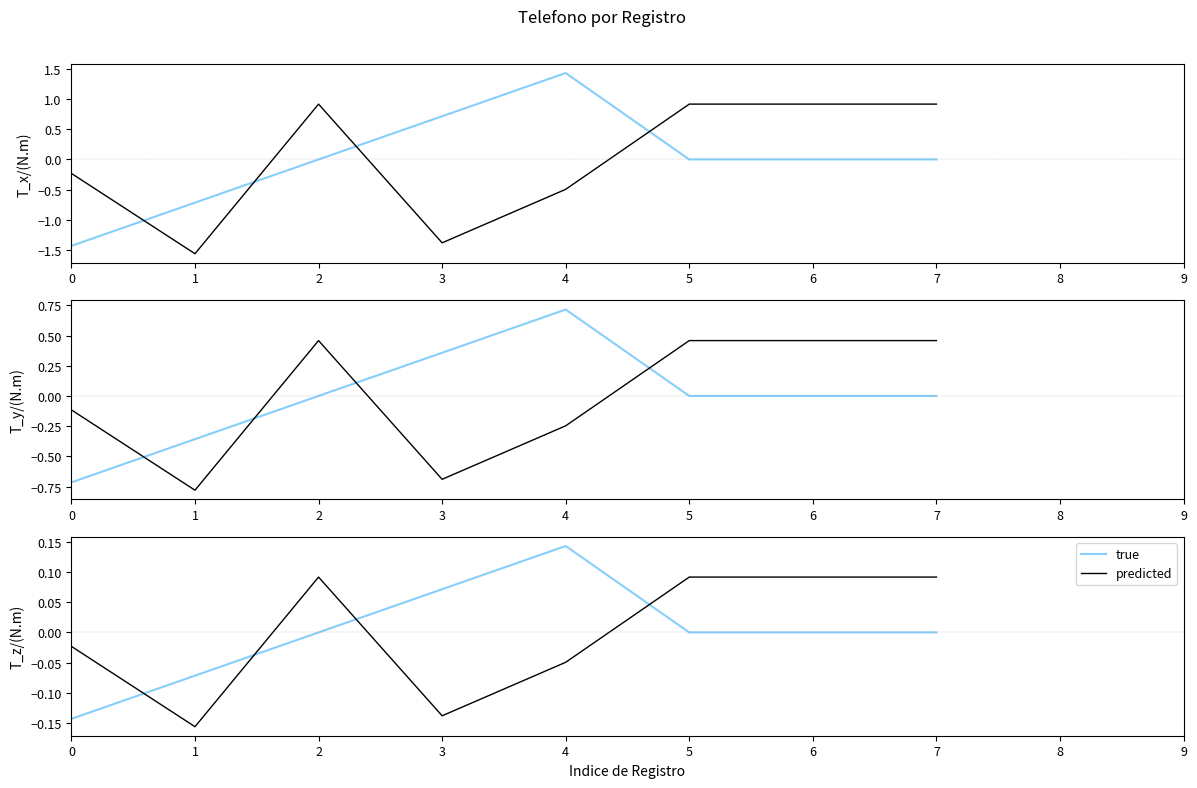

Which series has the widest spread of values?

true